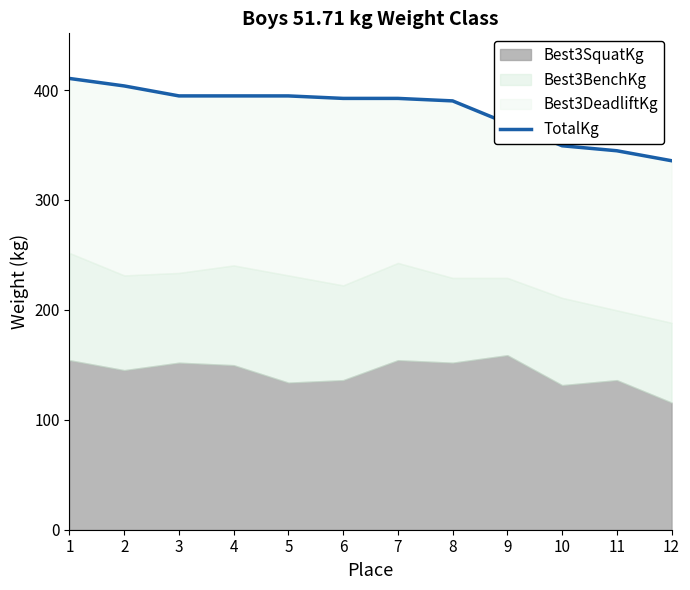

Does the chart have visible grid lines?

No